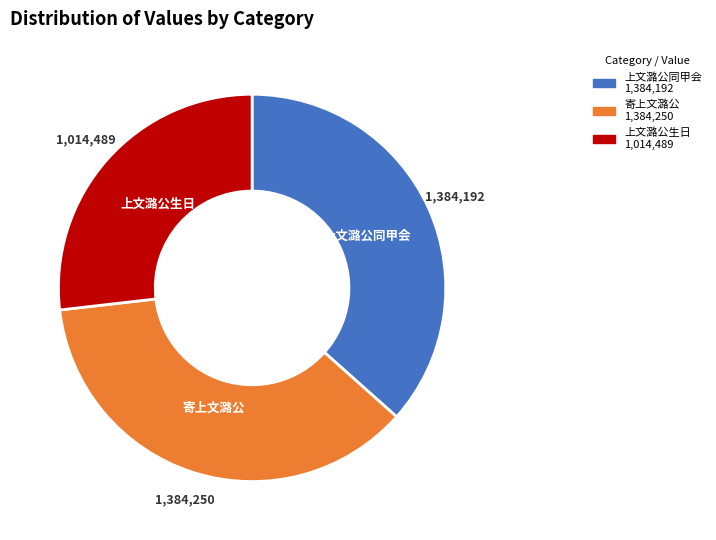

Is there a majority slice in this chart?

No